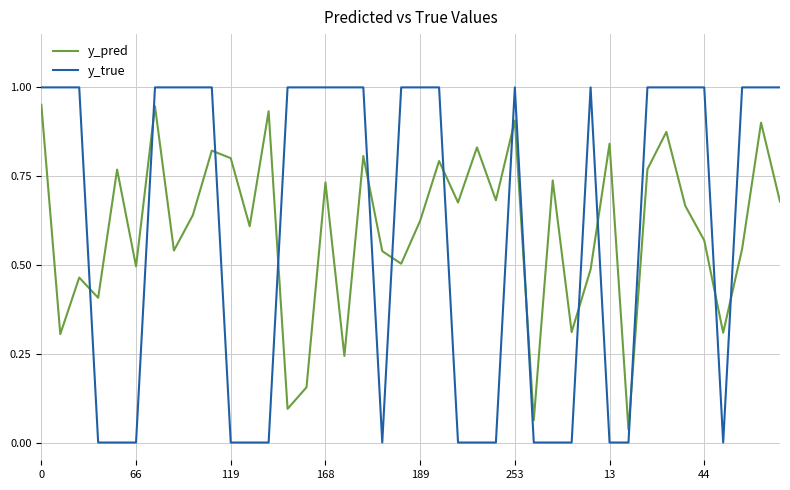

Does the chart have visible grid lines?

Yes